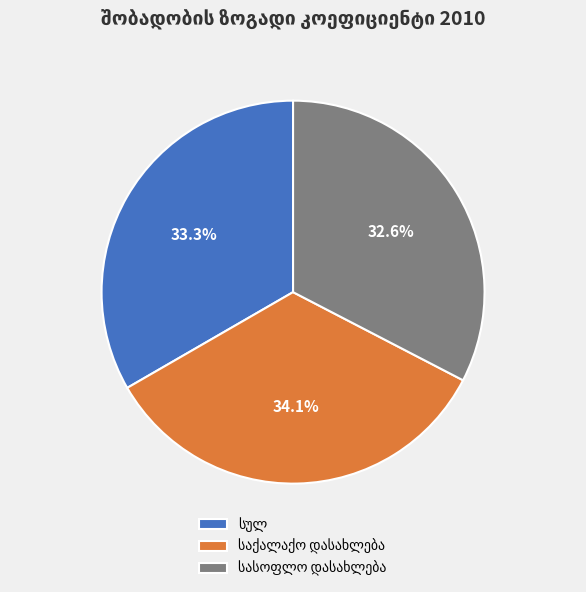

Is there a majority slice in this chart?

No